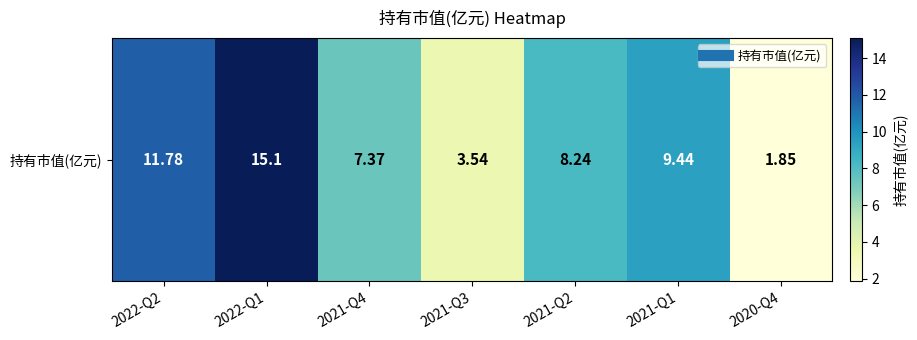

Is it true that the value at 2020-Q4 is 1.9?

True